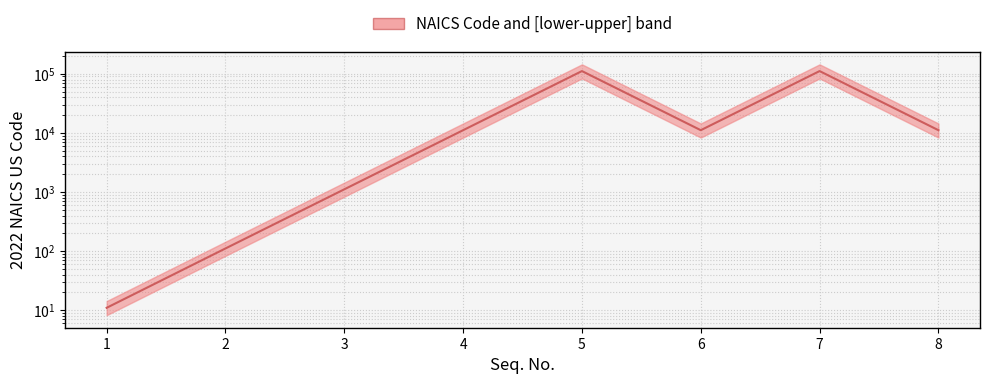

Reading left to right, extract all data points from this chart.

11	111	1111	11111	111110	11112	111120	11113